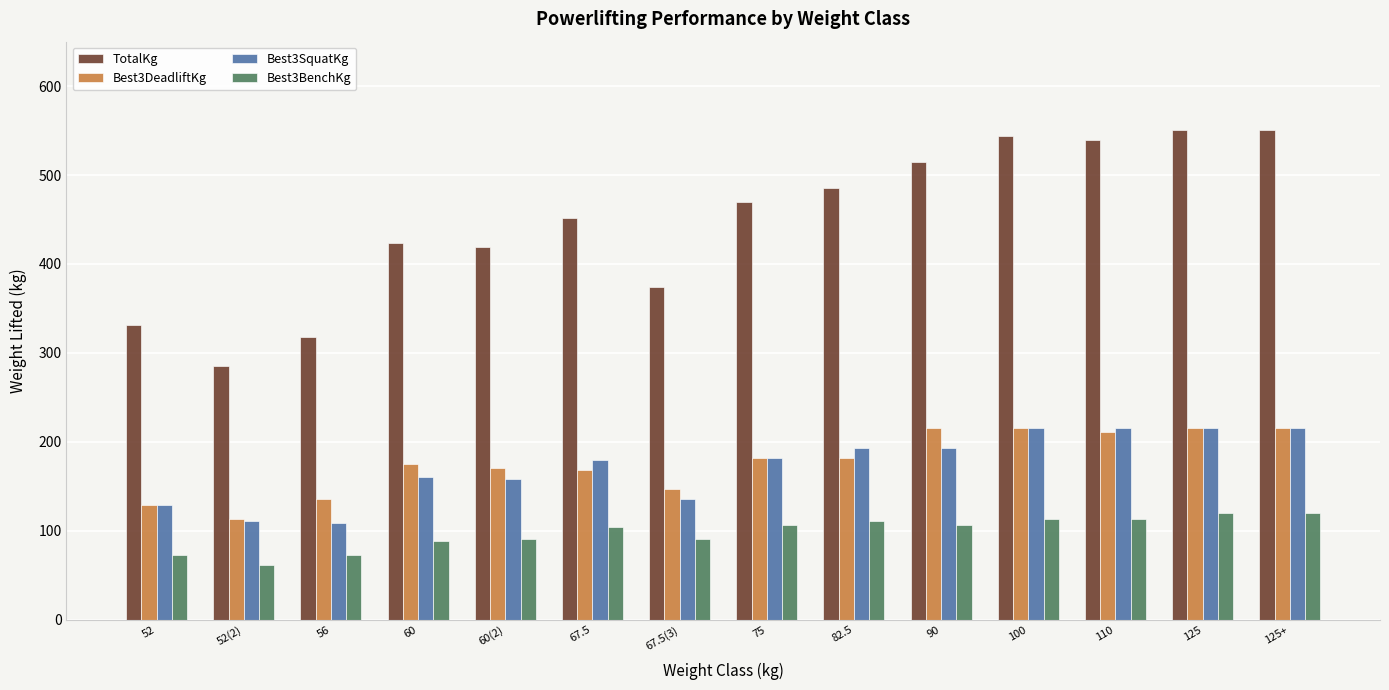

How many series are shown in this chart?

4